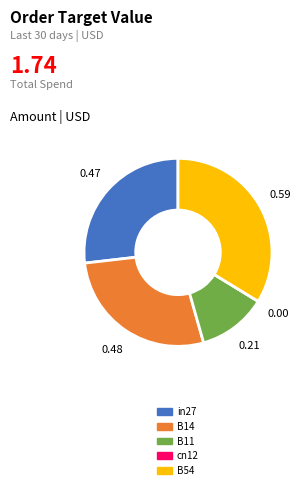

Do B11 and B14 together represent more than half of the pie?

No